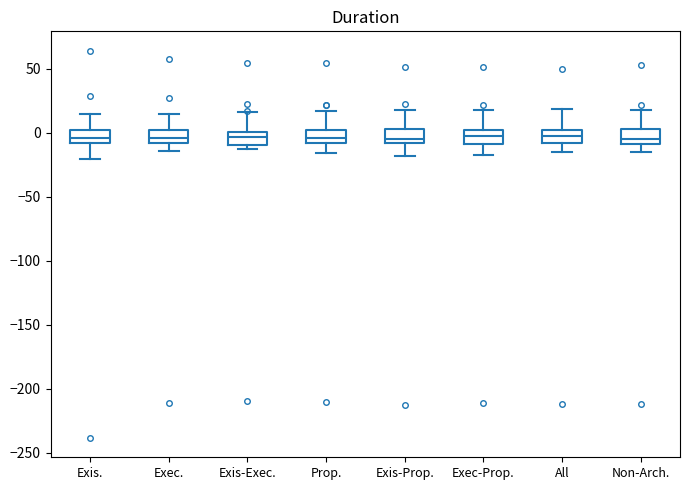

Where is the lower edge of the box for Prop. on the y-axis? The values are not printed on the chart, so give them approximately, as read against the axis.

-10